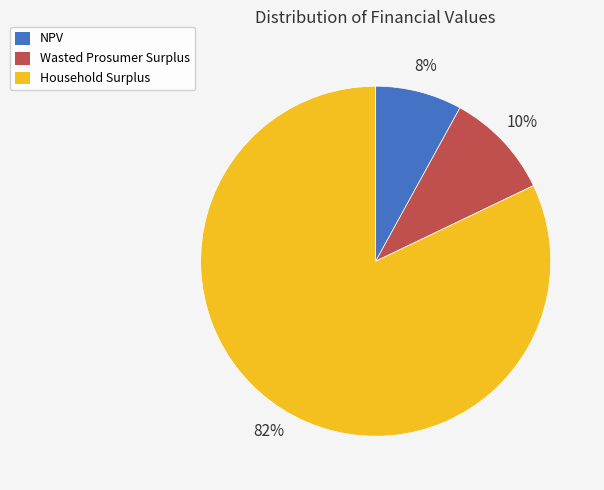

What percentage is the Wasted Prosumer Surplus slice, to the nearest percent?

10%